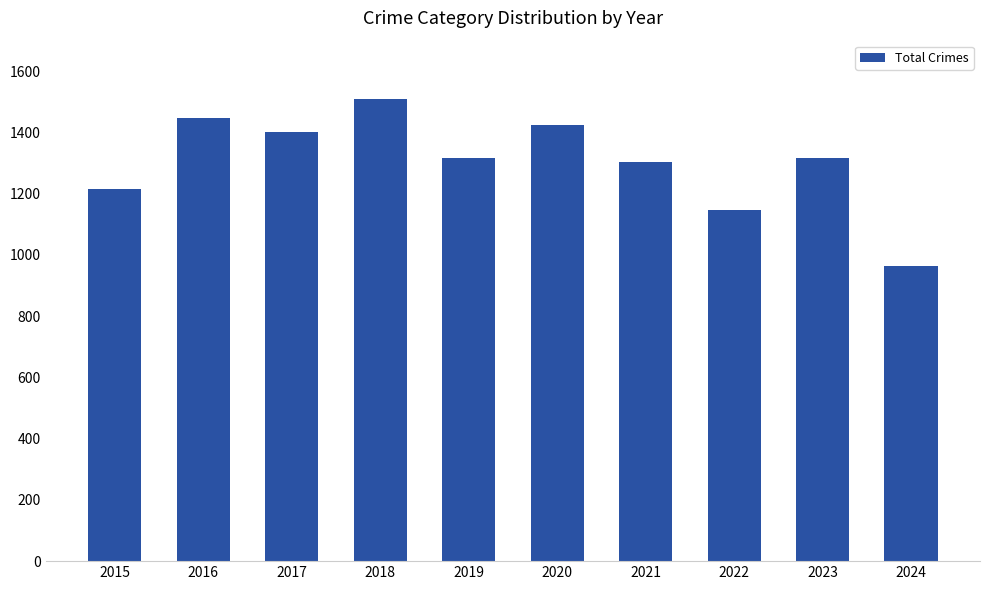

Read the value at 2020, to the nearest 10.

1430